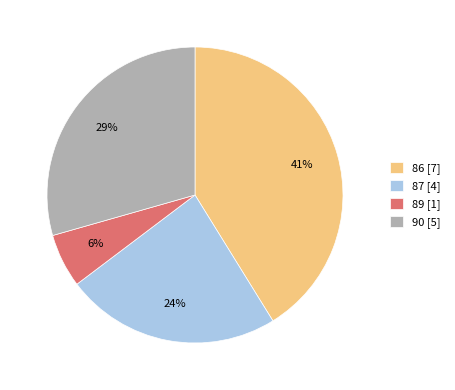

Combined, do 90 [5] and 87 [4] account for over 50%?

Yes